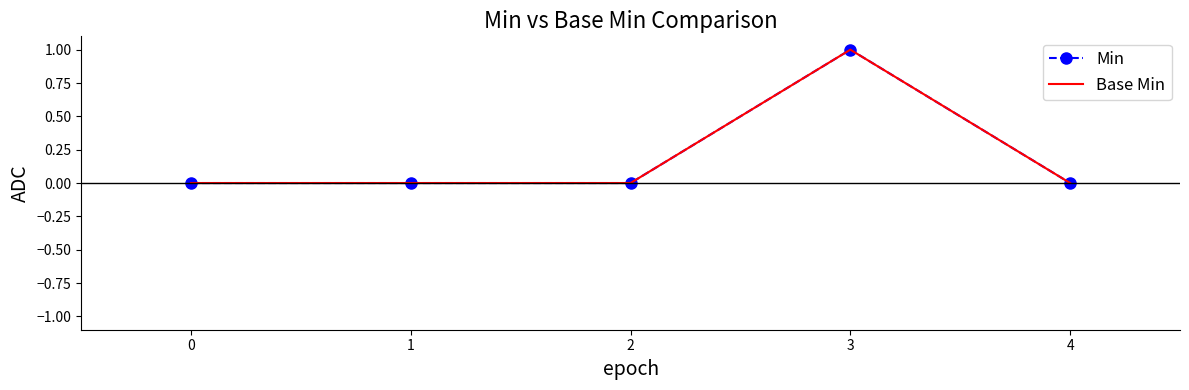

Which category has the highest value in the Base Min series?

3